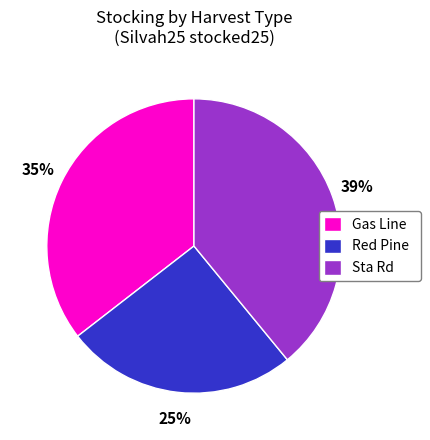

Is it true that Red Pine is 36% of the pie?

False